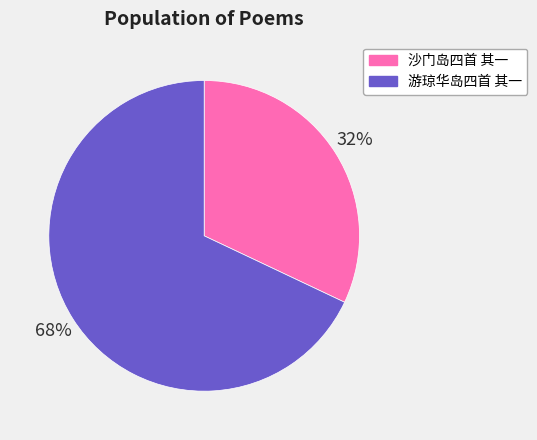

Do 沙门岛四首 其一 and 游琼华岛四首 其一 together represent more than half of the pie?

Yes